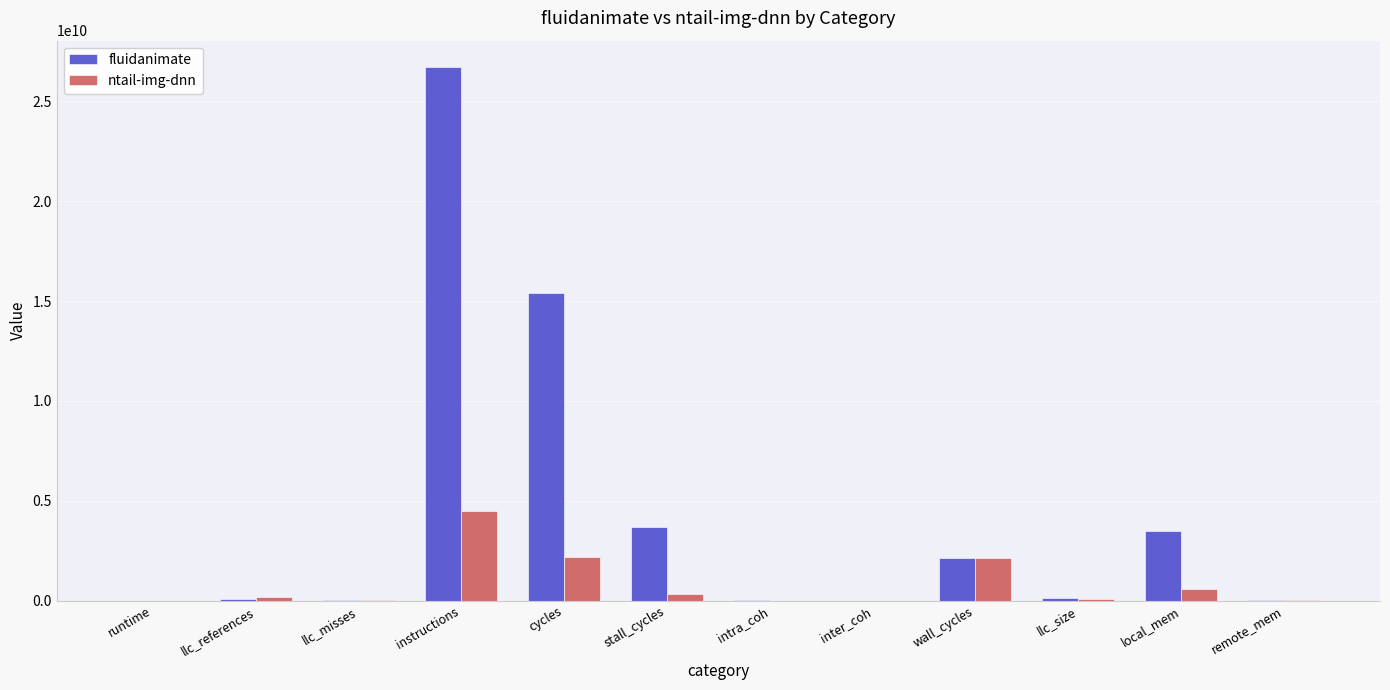

At which label is fluidanimate closest to 13351494470?

cycles